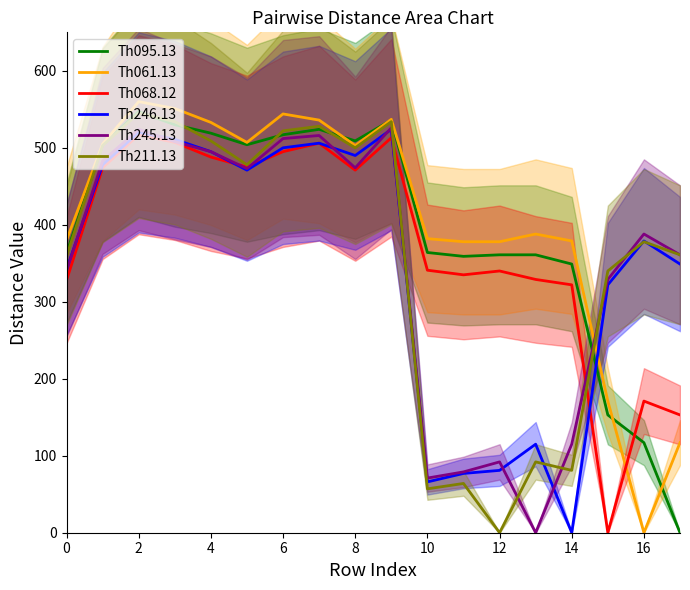

At which label does Th246.13 reach its minimum?

14